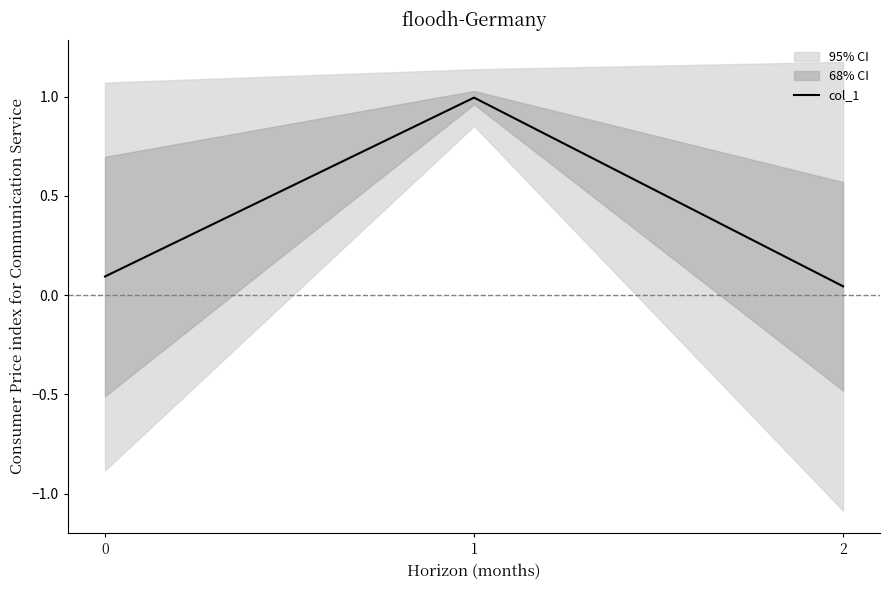

Rank the categories by value from lowest to highest.

2, 0, 1